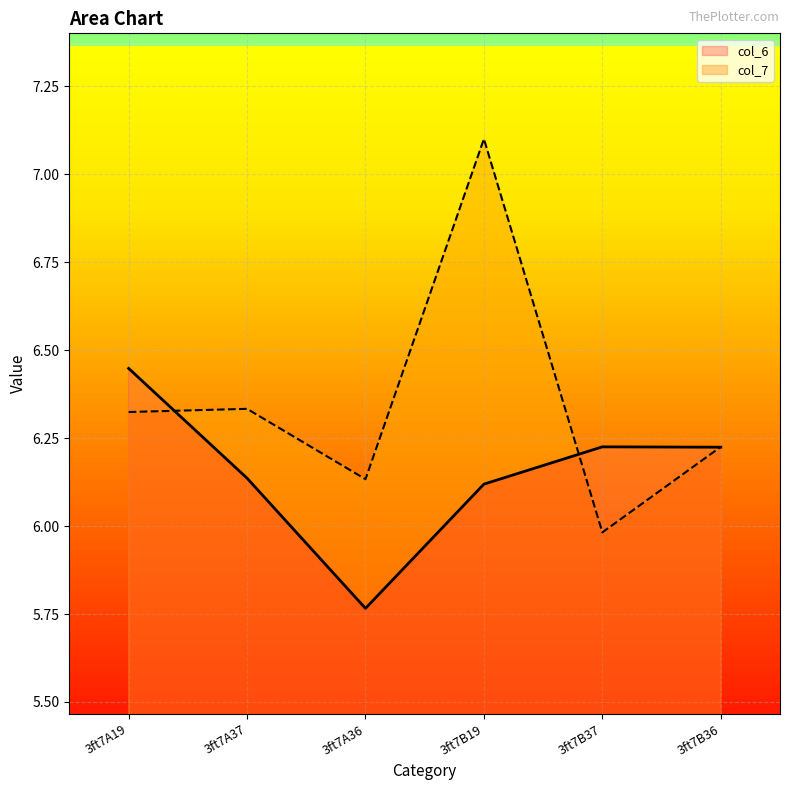

List the series in order of their peak value, lowest first.

col_6, col_7